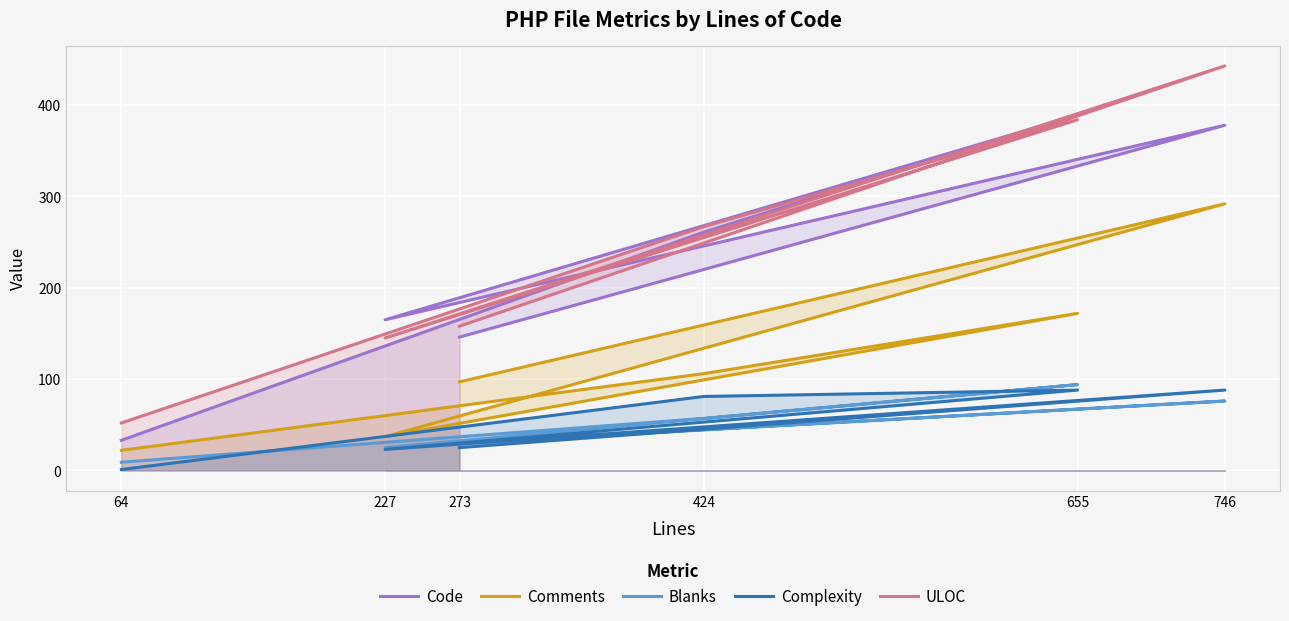

What is the sum of the Comments values at 655 and 64?

194